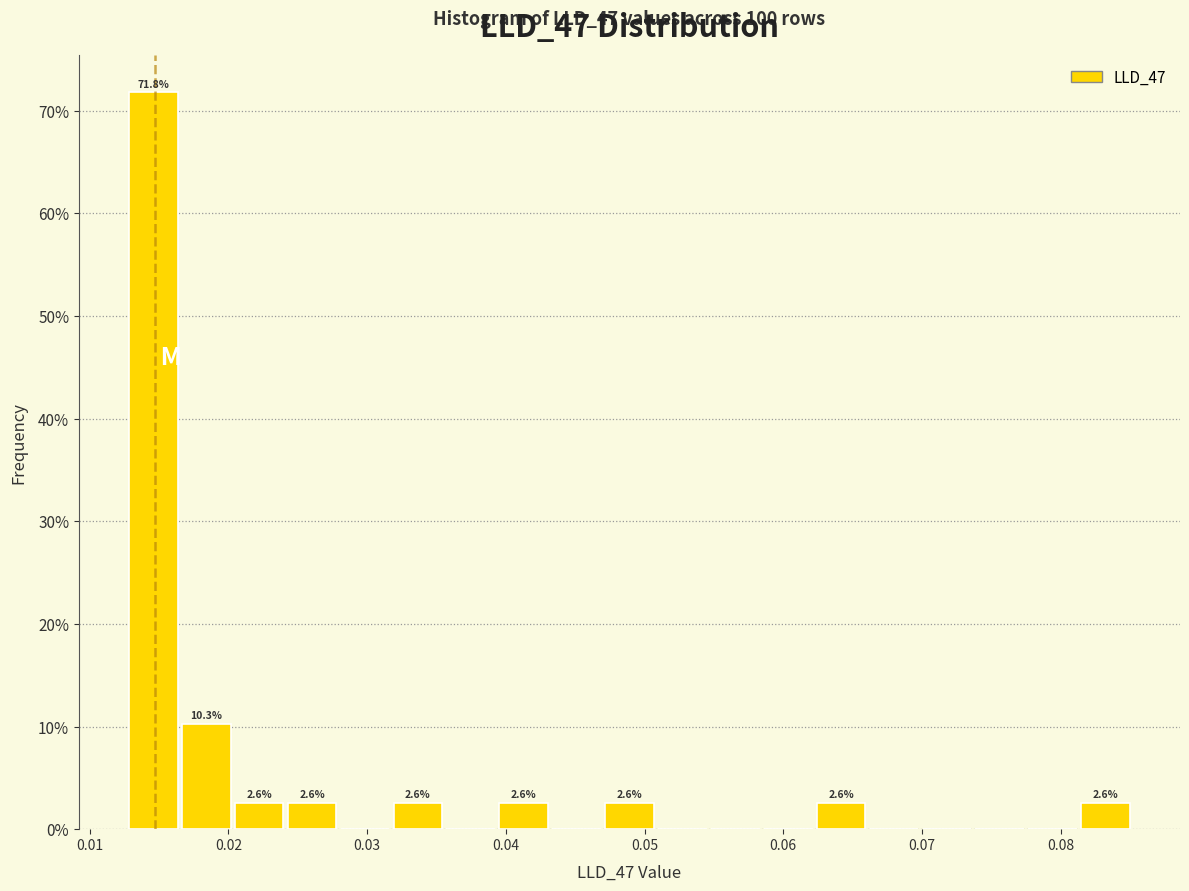

Read against the x-axis, roughly where is the centre of the tallest bar?

0.015